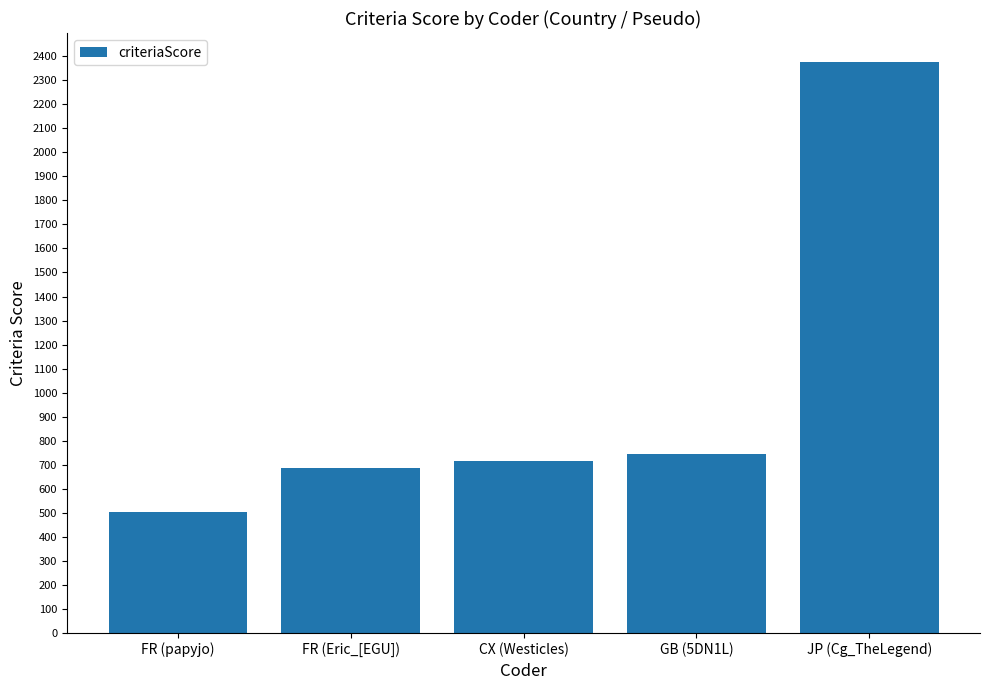

Reading left to right, transcribe all the data shown in this chart.

504	688	714	744	2378